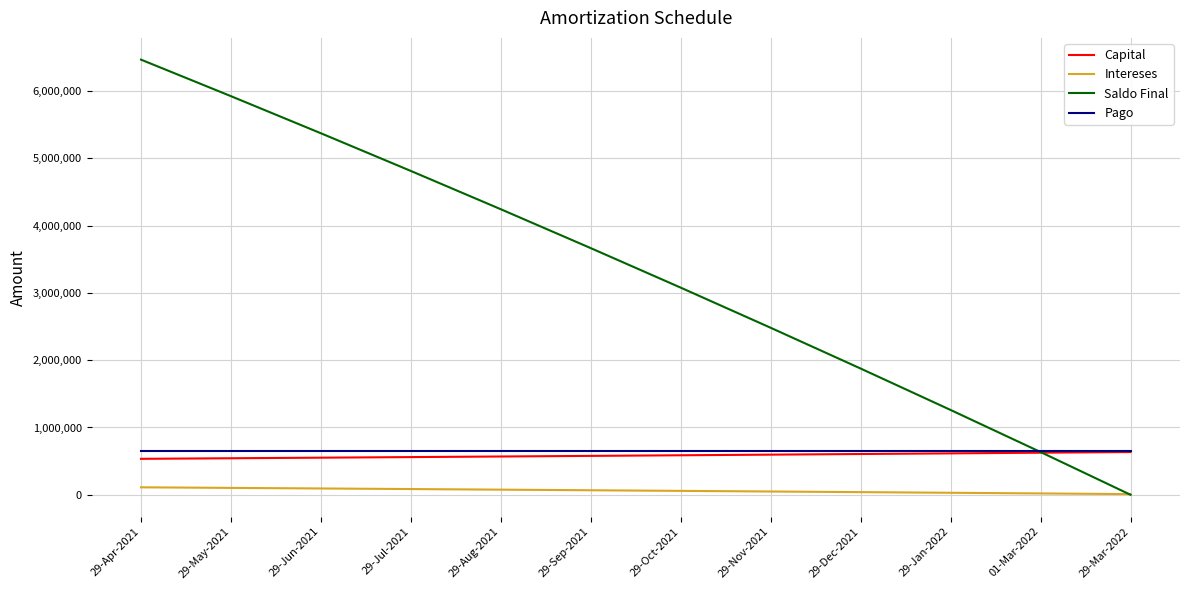

Which category has the highest value across all series?

29-Apr-2021